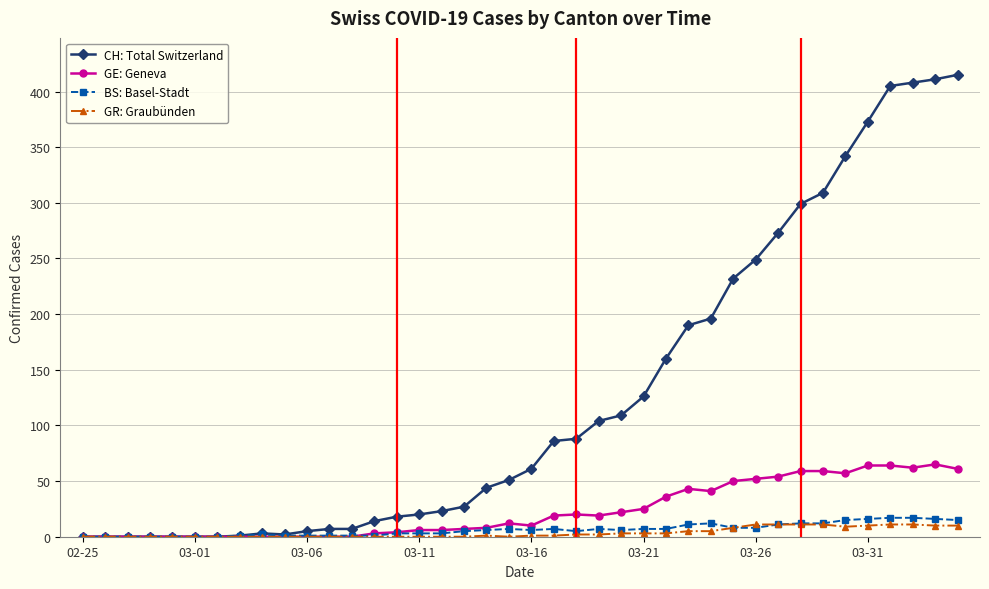

Which series has the largest range (max minus min)?

CH: Total Switzerland